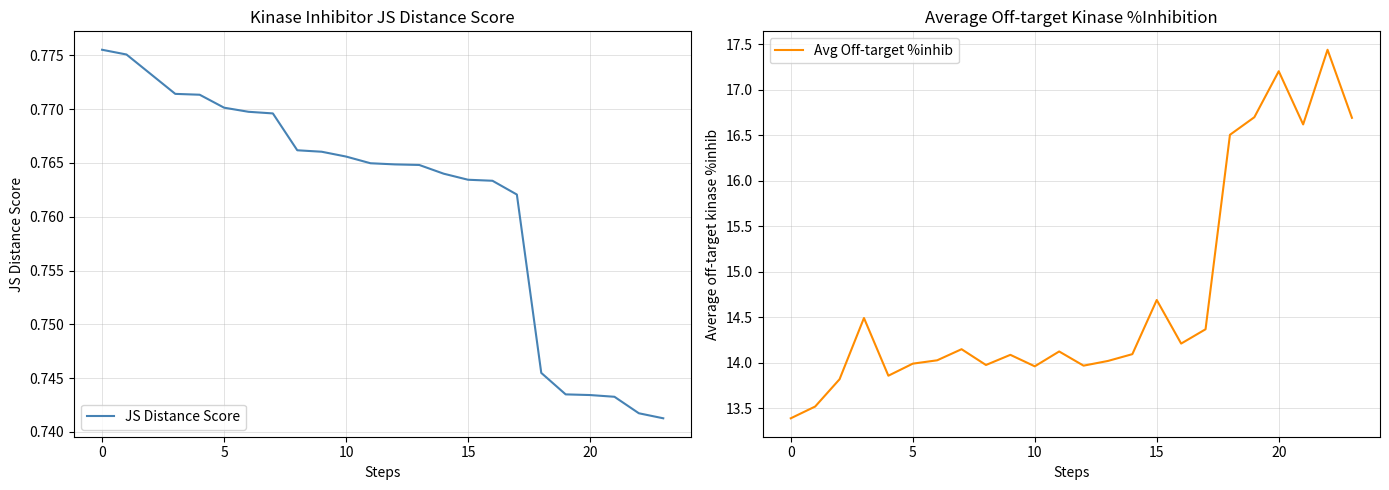

Which series has the largest range (max minus min)?

Avg Off-target %inhib